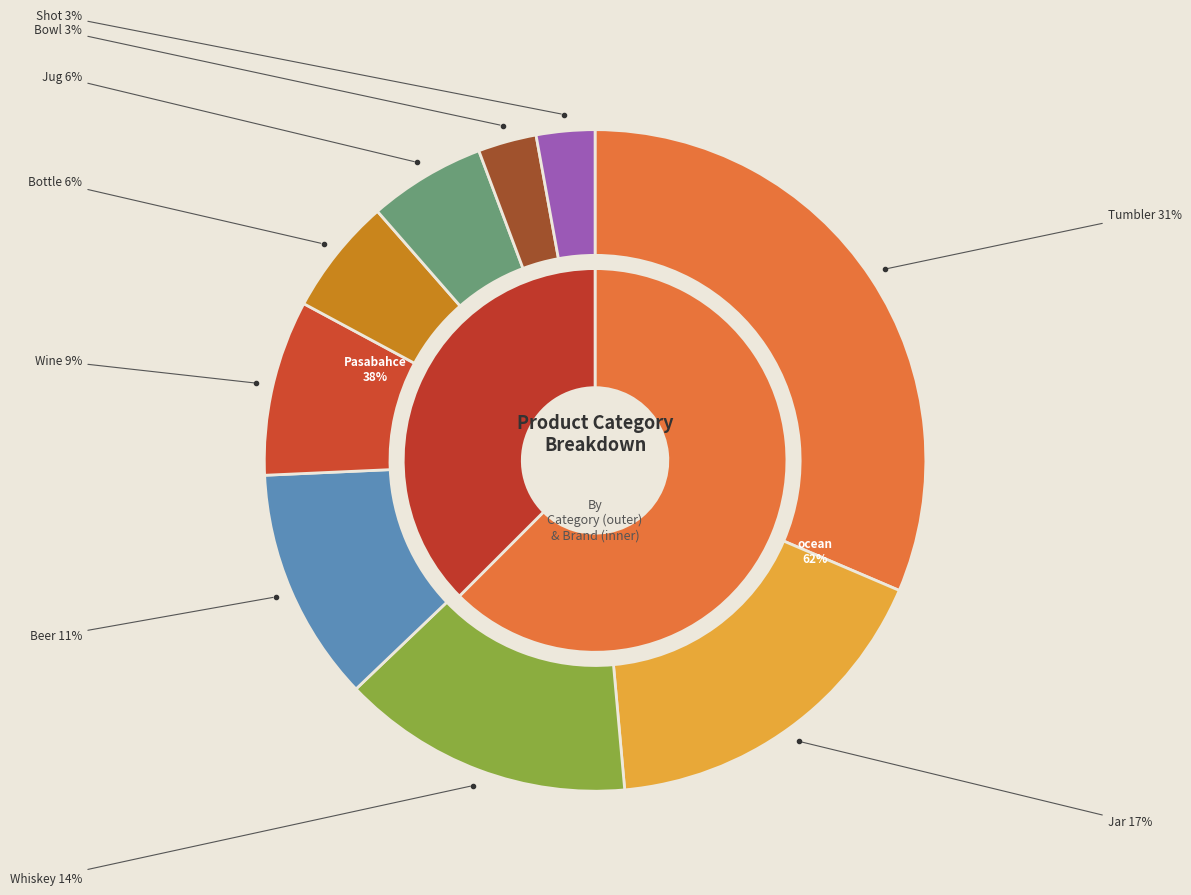

Count the number of slices in the pie.

9